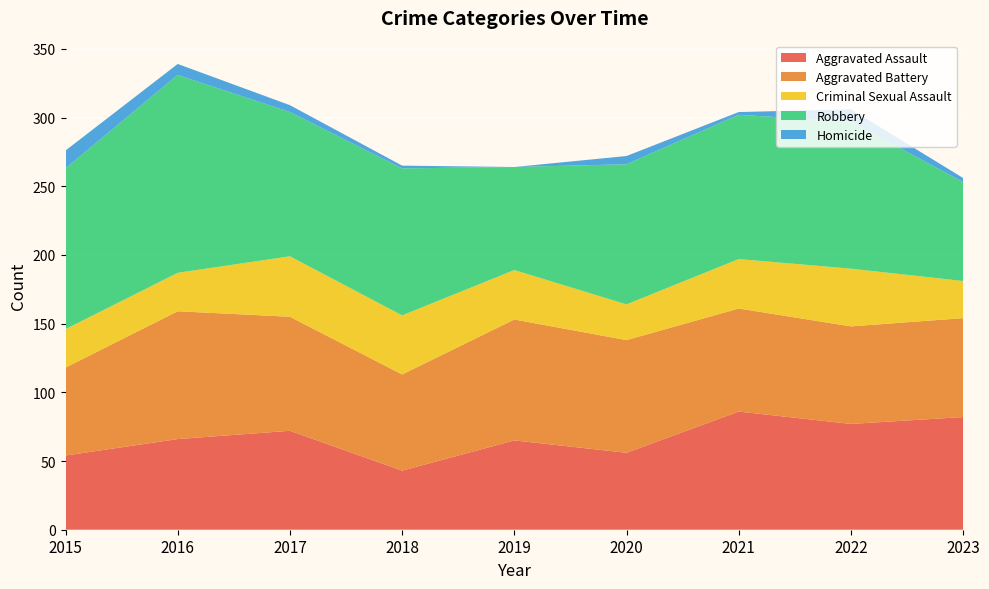

Reading left to right, extract all data points from this chart.

Aggravated Assault: 2015=54	2016=66	2017=72	2018=43	2019=65	2020=56	2021=86	2022=77	2023=82
Aggravated Battery: 2015=64	2016=93	2017=83	2018=70	2019=88	2020=82	2021=75	2022=71	2023=72
Criminal Sexual Assault: 2015=28	2016=28	2017=44	2018=43	2019=36	2020=26	2021=36	2022=42	2023=27
Robbery: 2015=117	2016=144	2017=105	2018=107	2019=75	2020=102	2021=105	2022=107	2023=72
Homicide: 2015=13	2016=8	2017=5	2018=2	2019=0	2020=6	2021=2	2022=9	2023=3